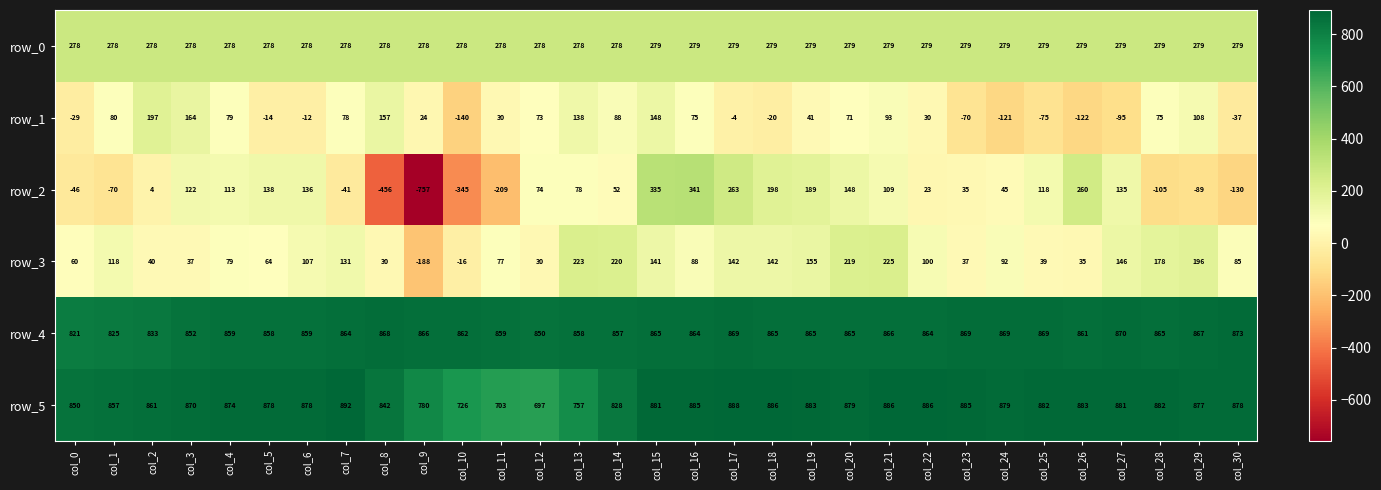

What is the difference between the maximum and second lowest values in the row_4 series?

48